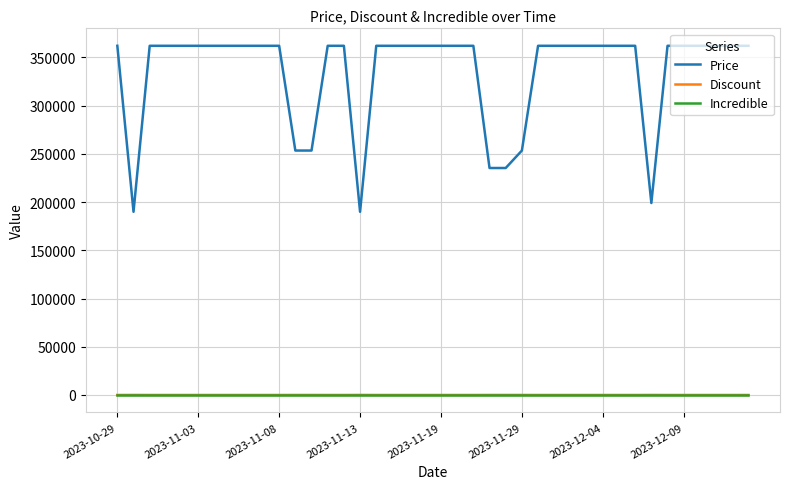

What is the average value of the Price series?

334840